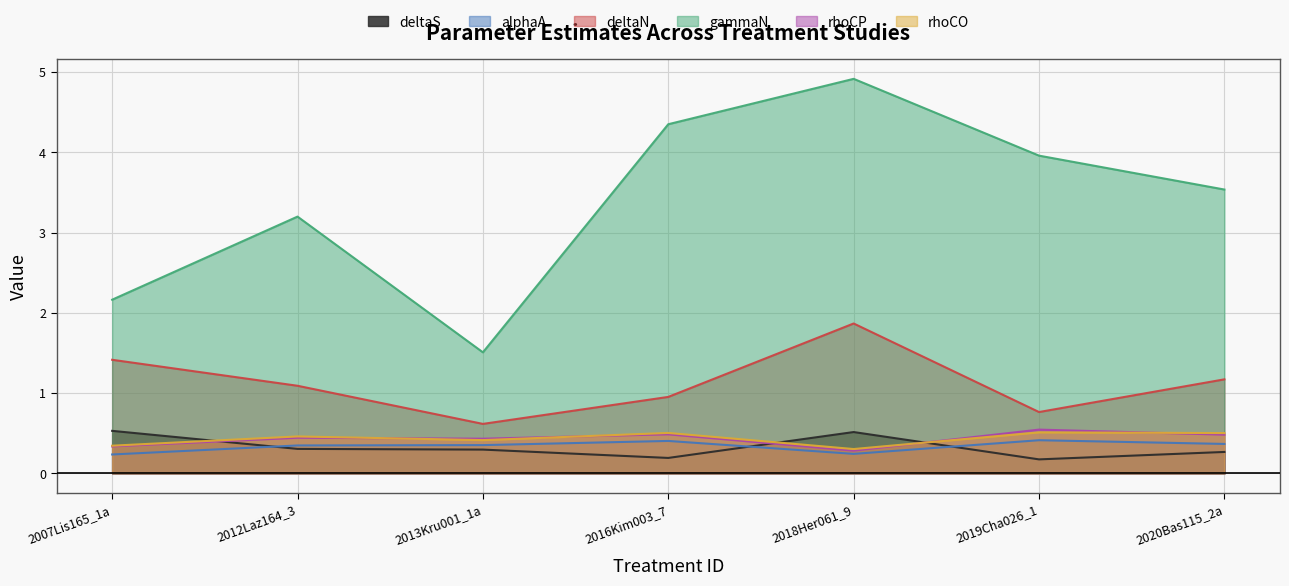

What is the label of the 1st point from the left?

2007Lis165_1a